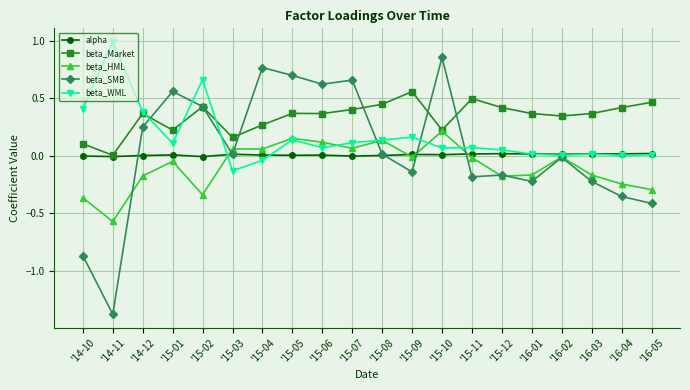

Where is the first local maximum for beta_HML?

'15-01